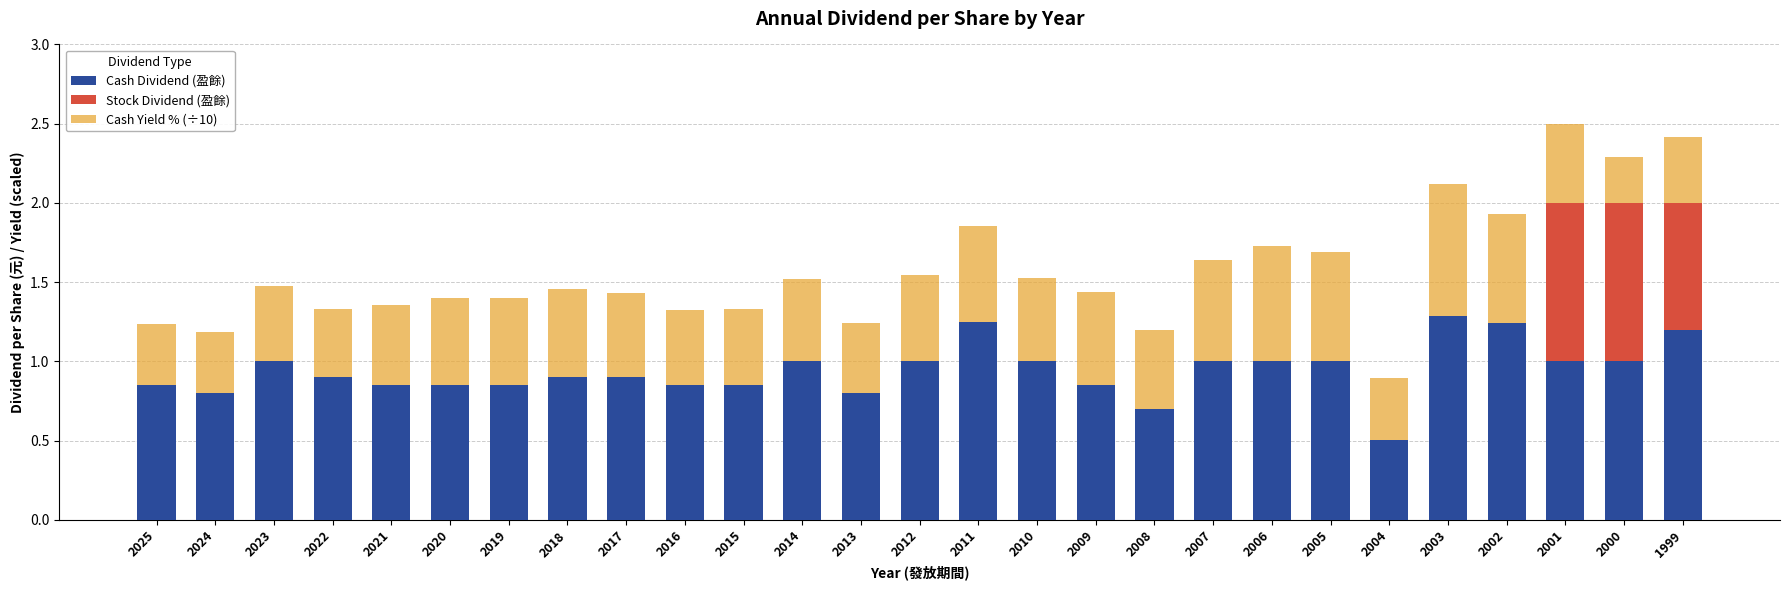

What is the total value across all series at 2023?

1.5